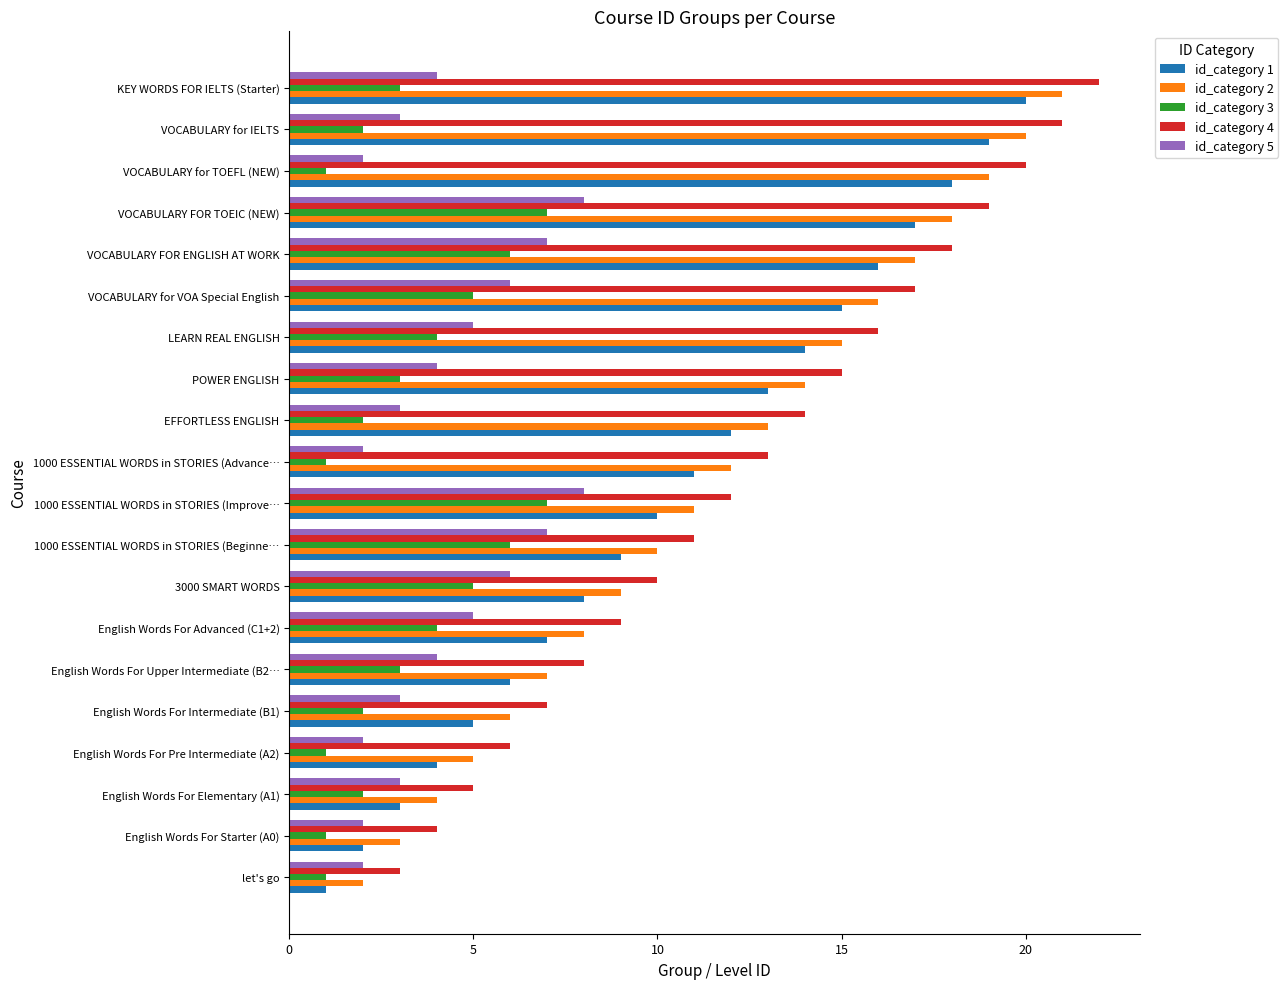

What are all the series names shown in the legend?

id_category 1, id_category 2, id_category 3, id_category 4, id_category 5